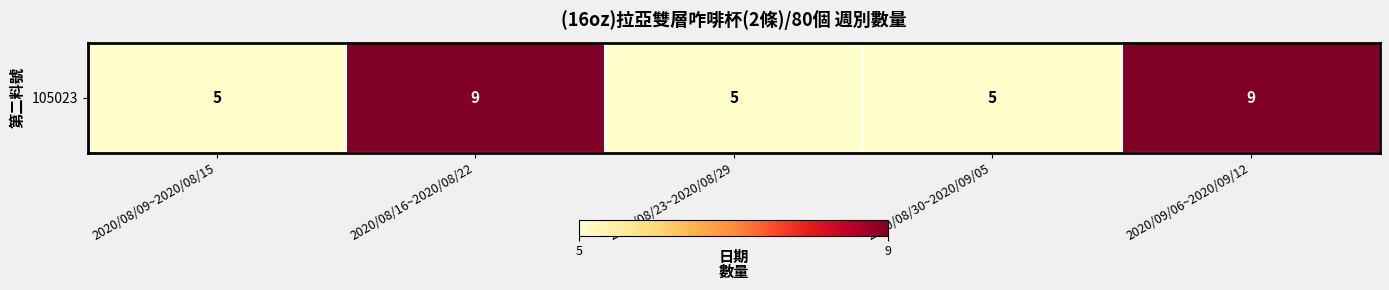

Rank the categories by value from highest to lowest.

2020/08/16~2020/08/22, 2020/09/06~2020/09/12, 2020/08/09~2020/08/15, 2020/08/23~2020/08/29, 2020/08/30~2020/09/05